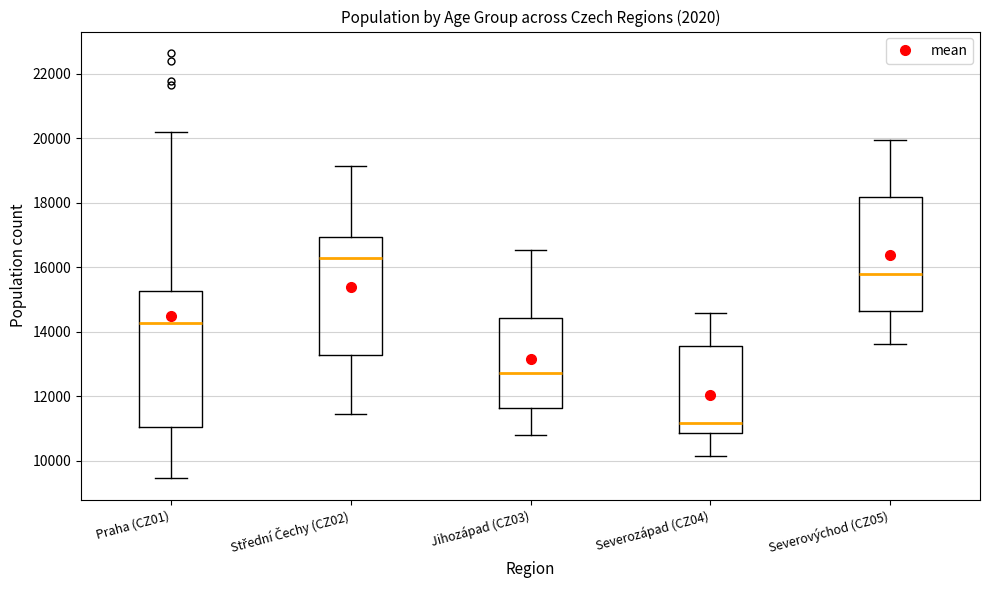

Which box has the highest median line?

Střední Čechy (CZ02)